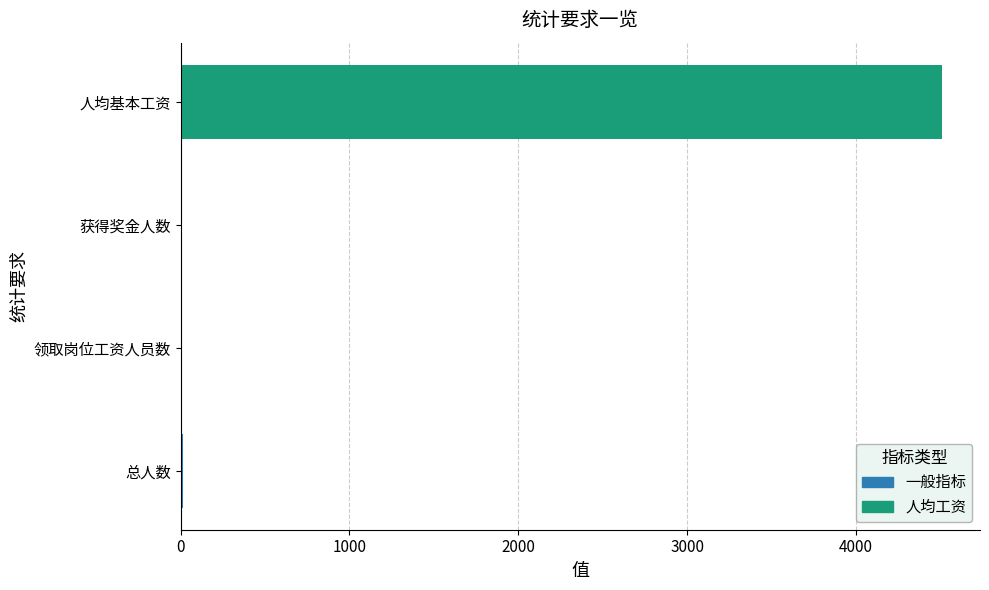

True or false: the data shows 2904.8 at 人均基本工资.

False